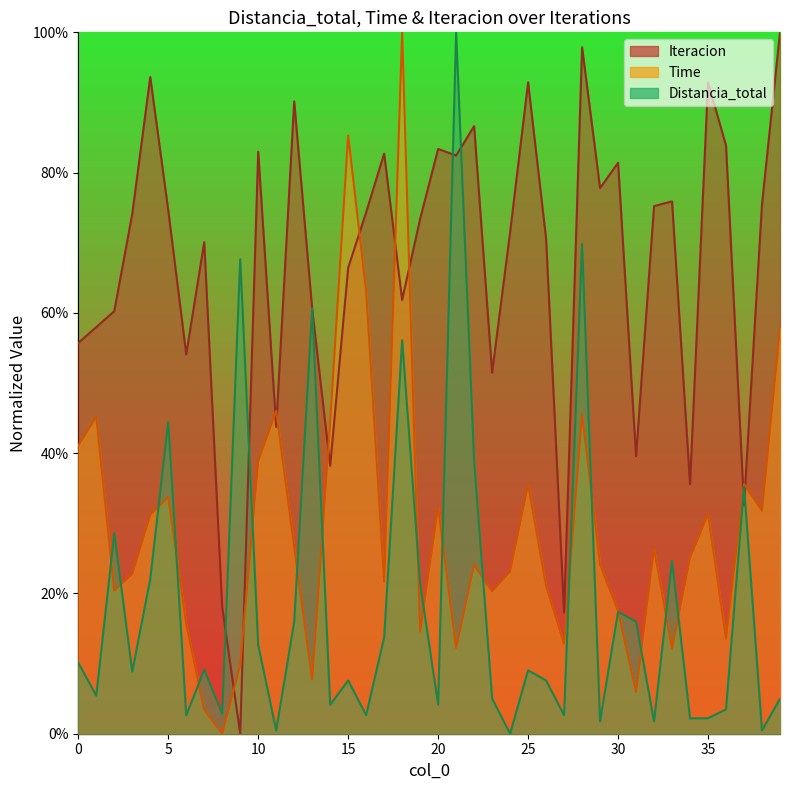

At which label is Time closest to 0?

8